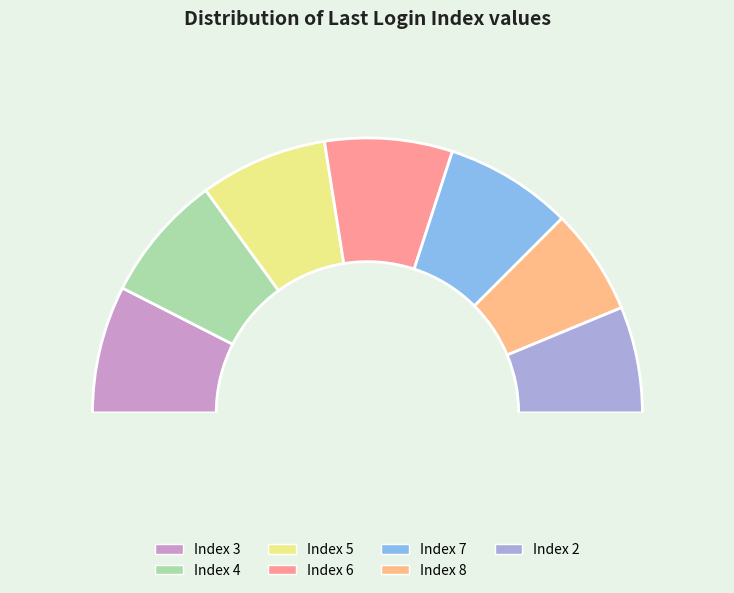

Is it true that 24 is 3% of the pie?

True